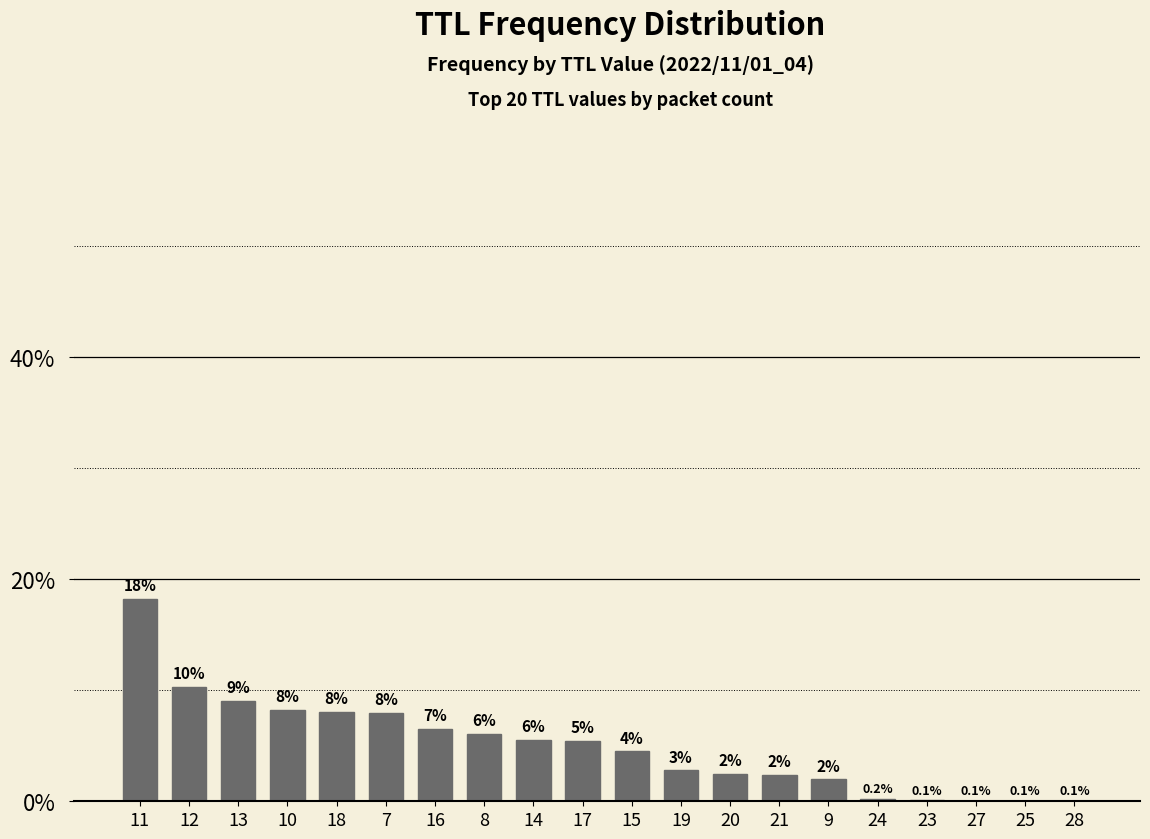

Where is the data nearest to the value 9?

13